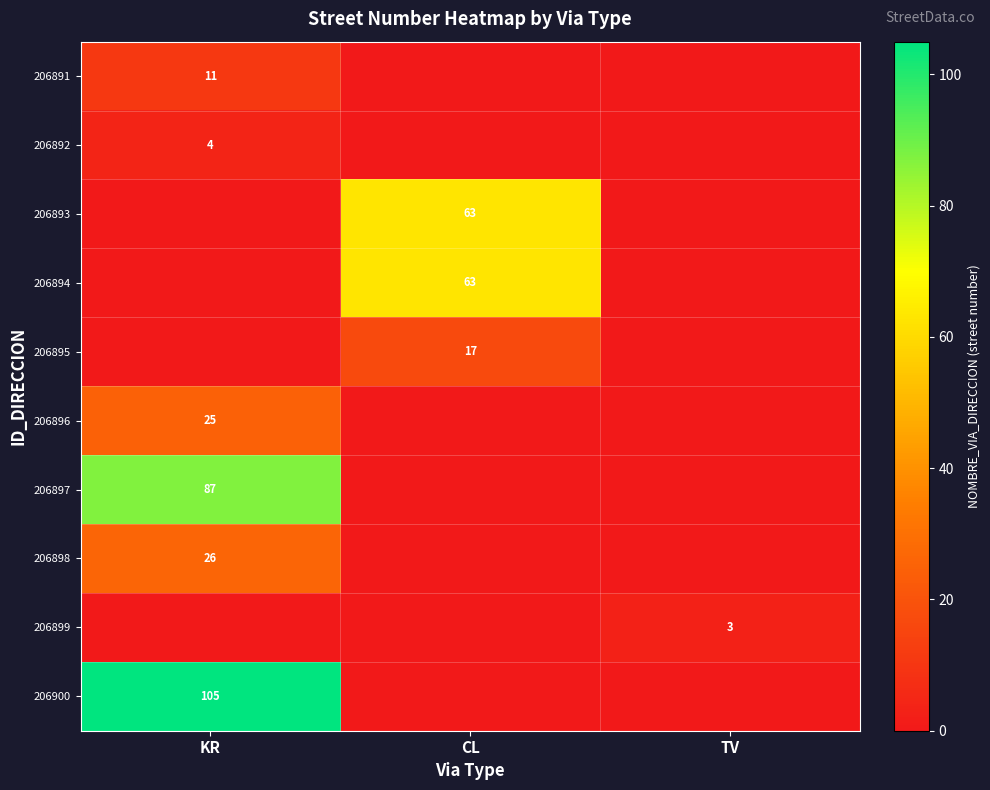

The value of 206893 at CL is 63. True or false?

True